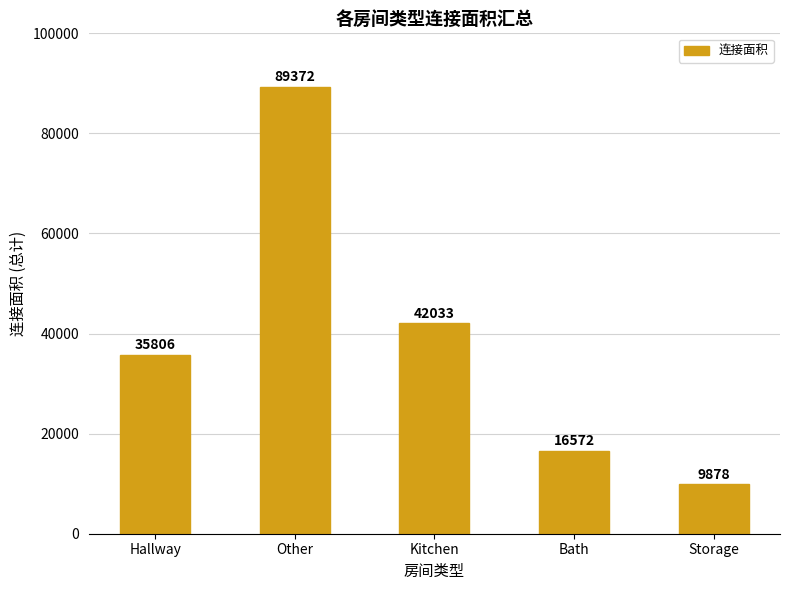

What is the maximum value shown in the chart?

89372